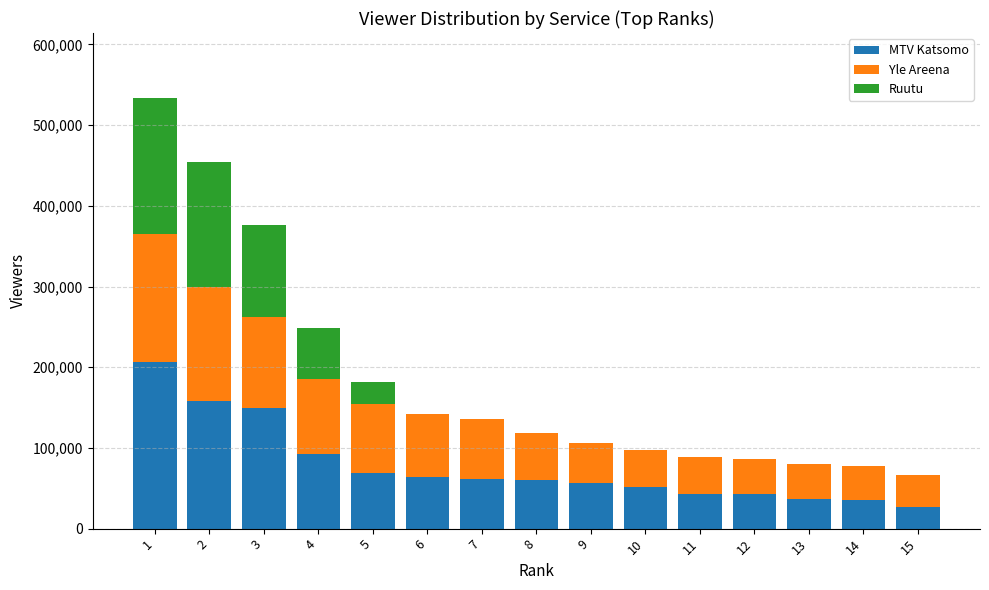

What is the total value across all series at 4?

249000